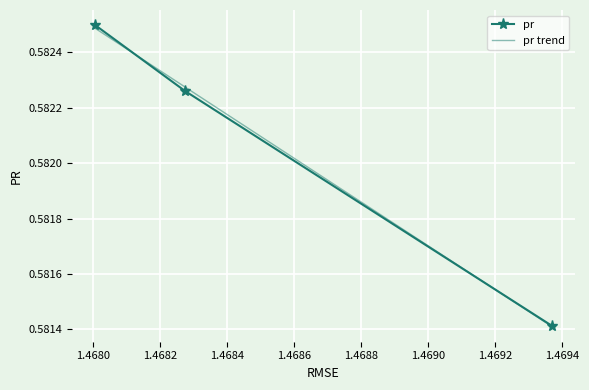

What is the maximum value shown in the chart?

0.6